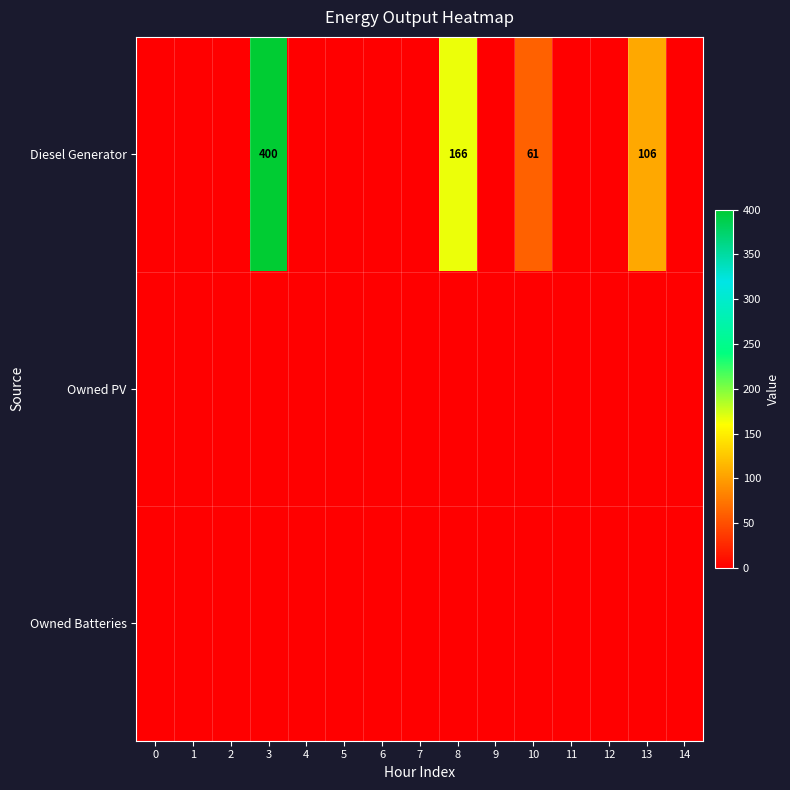

Where is Diesel Generator nearest to the value 200?

8